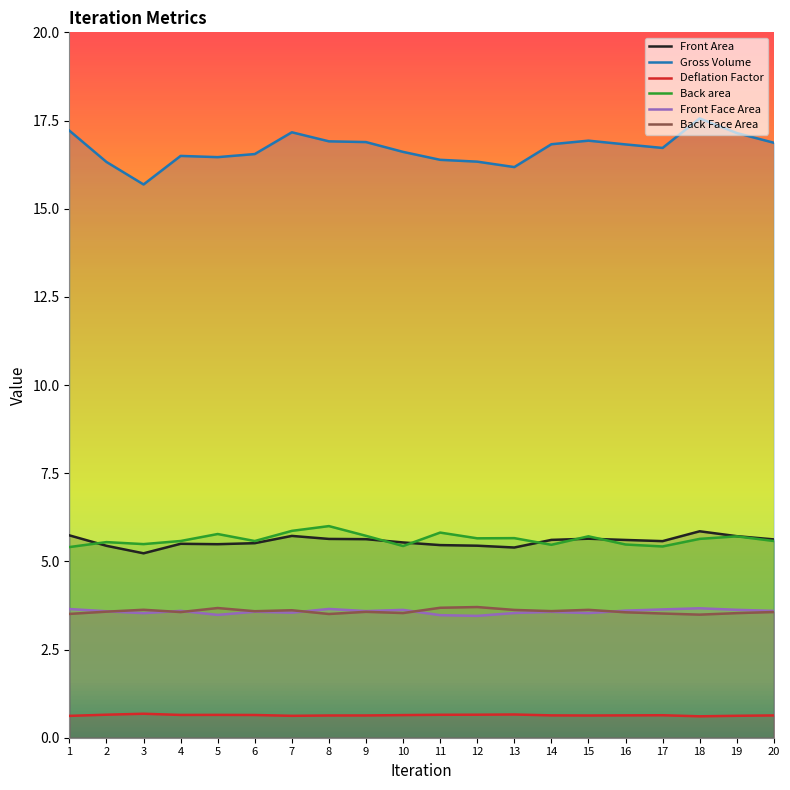

True or false: Gross Volume and Back Face Area intersect in this chart.

False